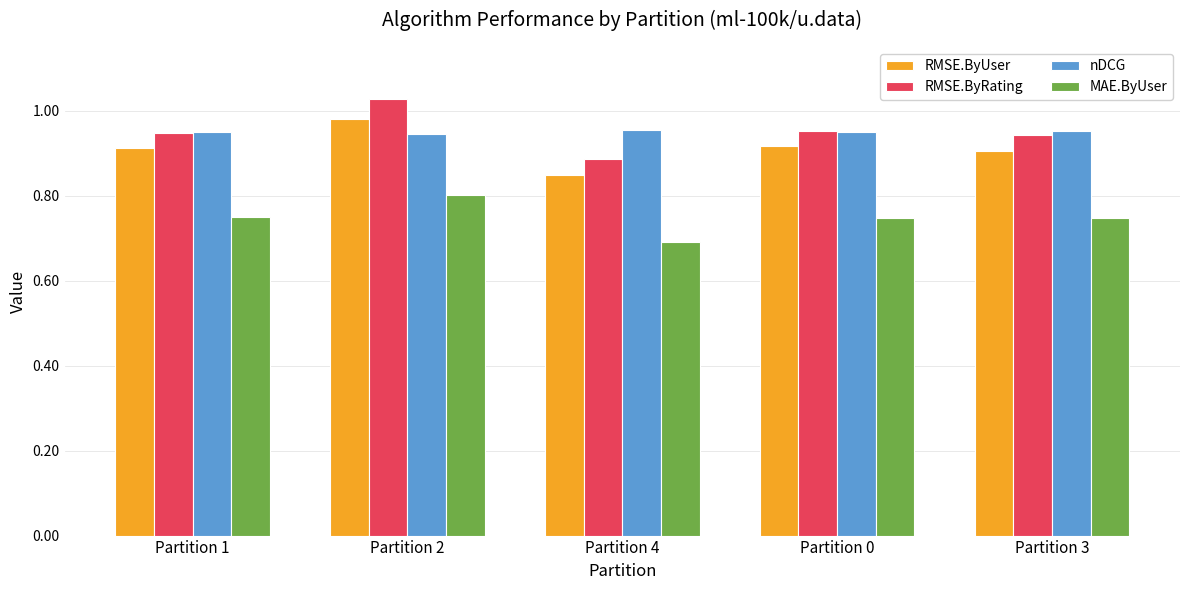

At how many categories does at least one series exceed 1?

1